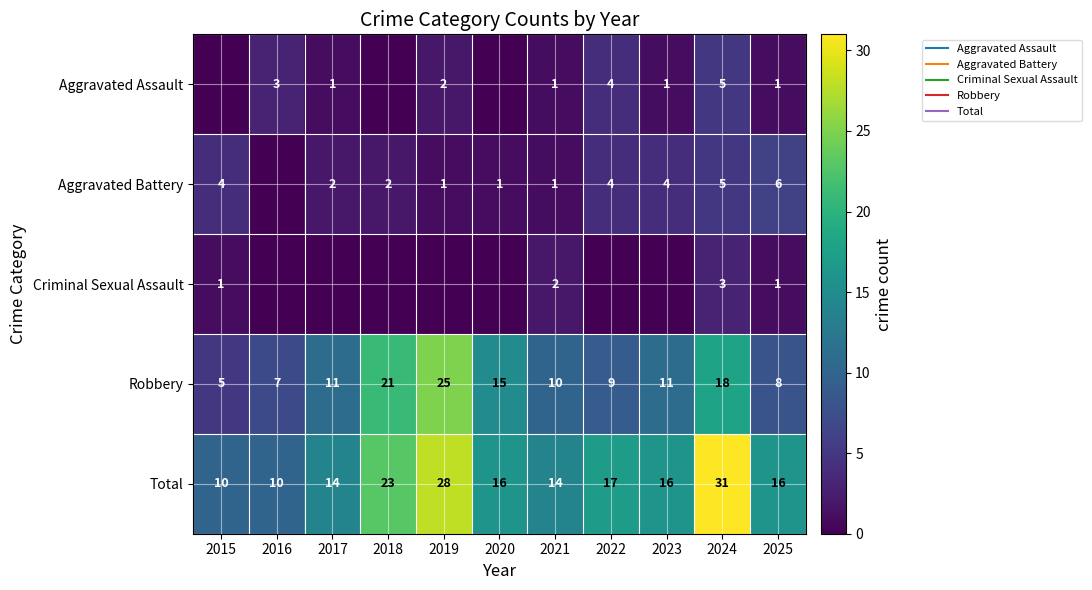

At which label does Total reach its minimum?

2015